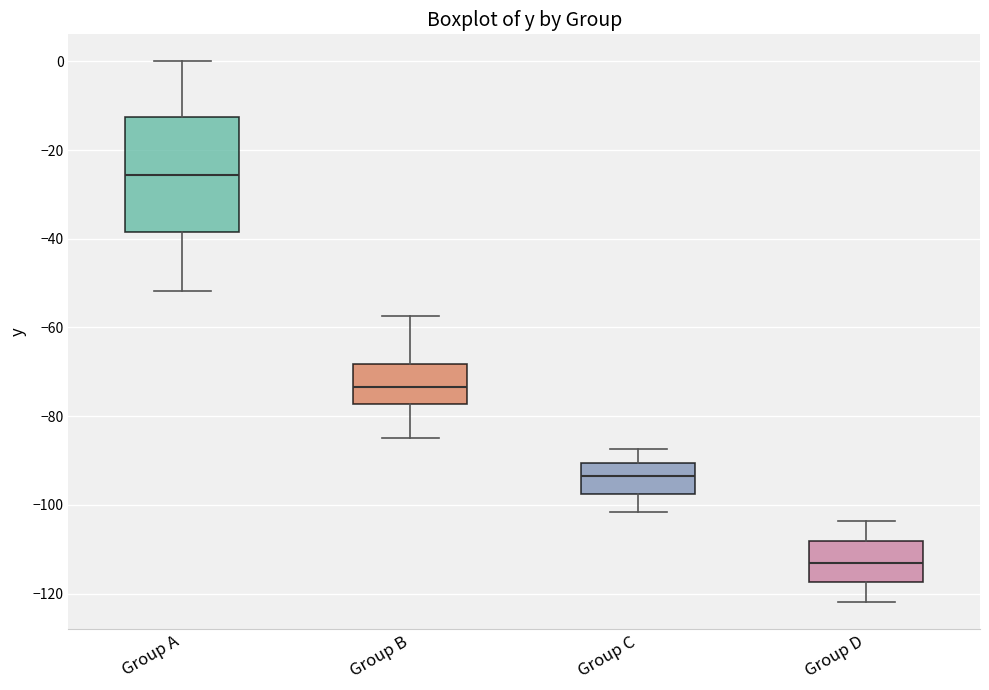

Reading left to right, transcribe this box plot: for each box, give where its median line is, the range the box spans, and where its two whiskers end, as read against the y-axis. The values are not printed on the chart, so give them approximately, as read against the axis.

Group A: median -26, box -38 to -12, whiskers -52 to 0
Group B: median -74, box -78 to -68, whiskers -84 to -58
Group C: median -94, box -98 to -90, whiskers -102 to -88
Group D: median -112, box -118 to -108, whiskers -122 to -104